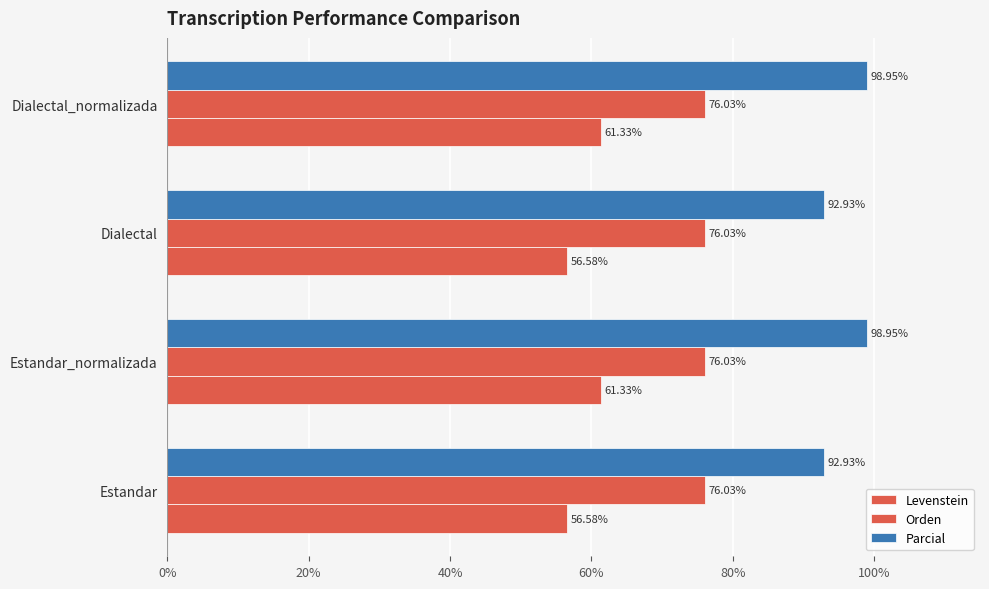

How many values in the Levenstein series exceed 61?

2